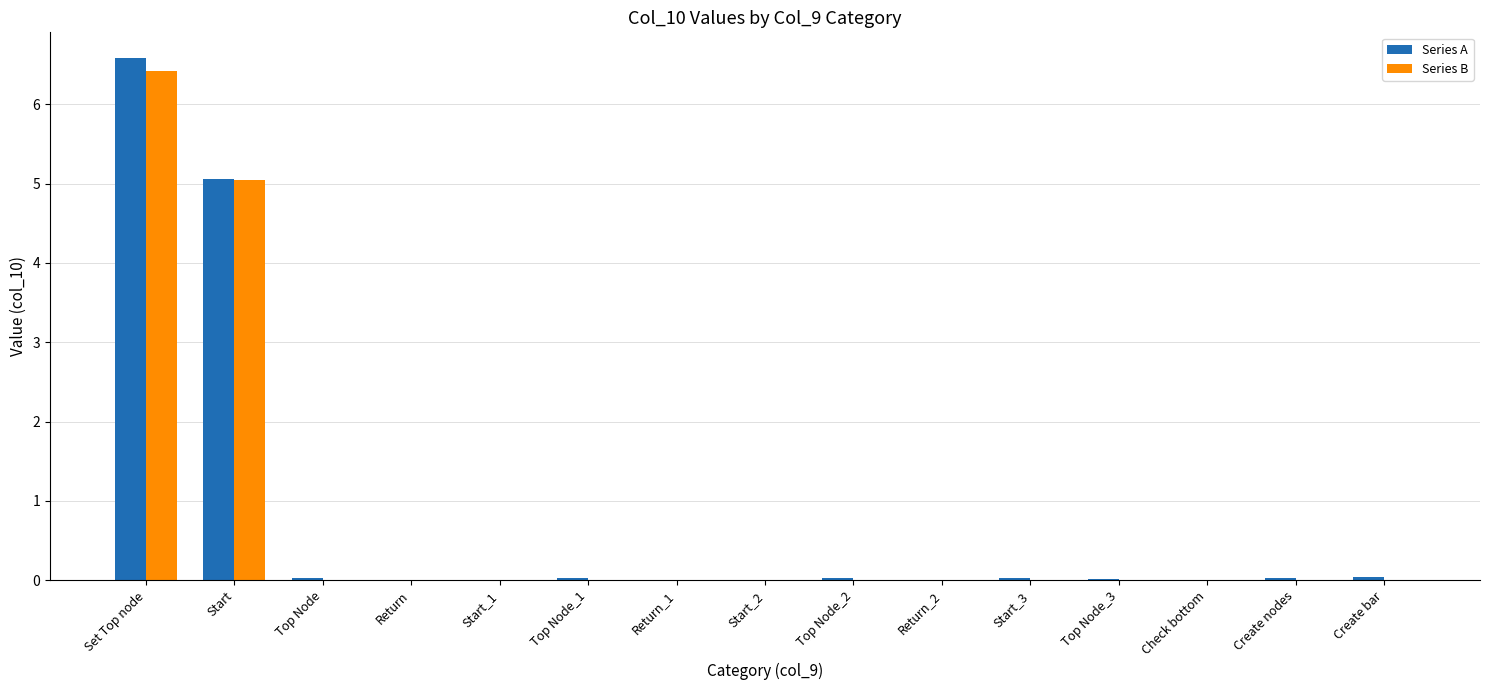

What is the sum of all Series B values?

11.5